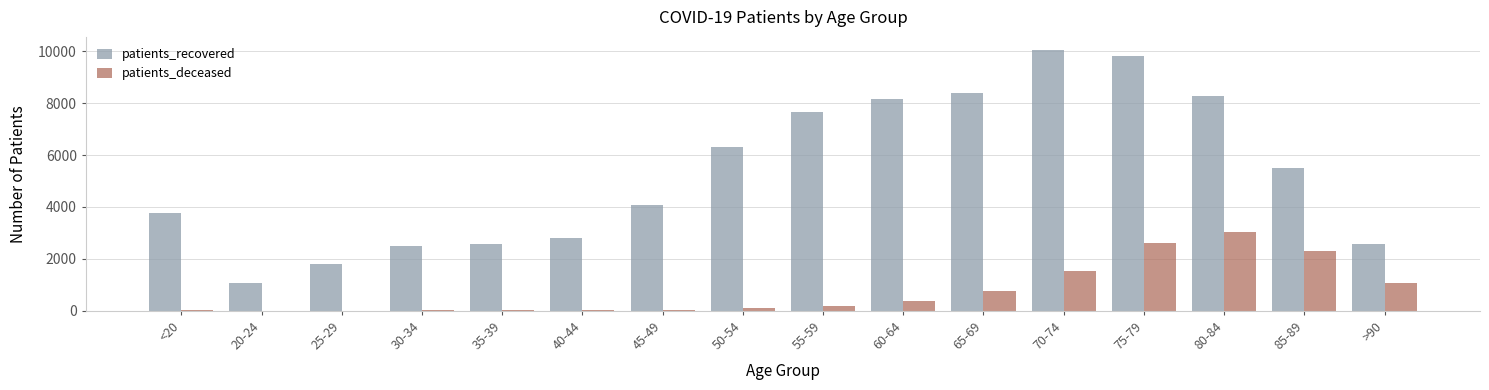

Where is patients_deceased nearest to the value 1509?

70-74